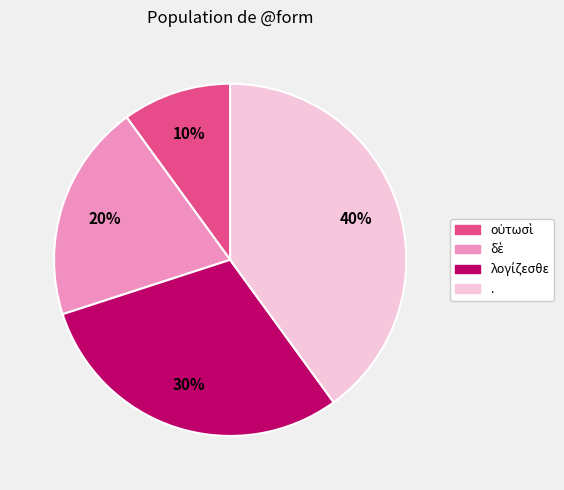

What is the largest slice in the pie chart?

.